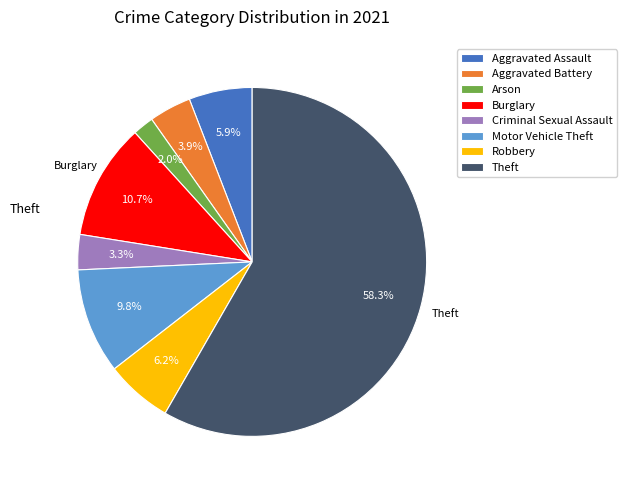

Is the sum of Aggravated Battery and Robbery greater than half?

No